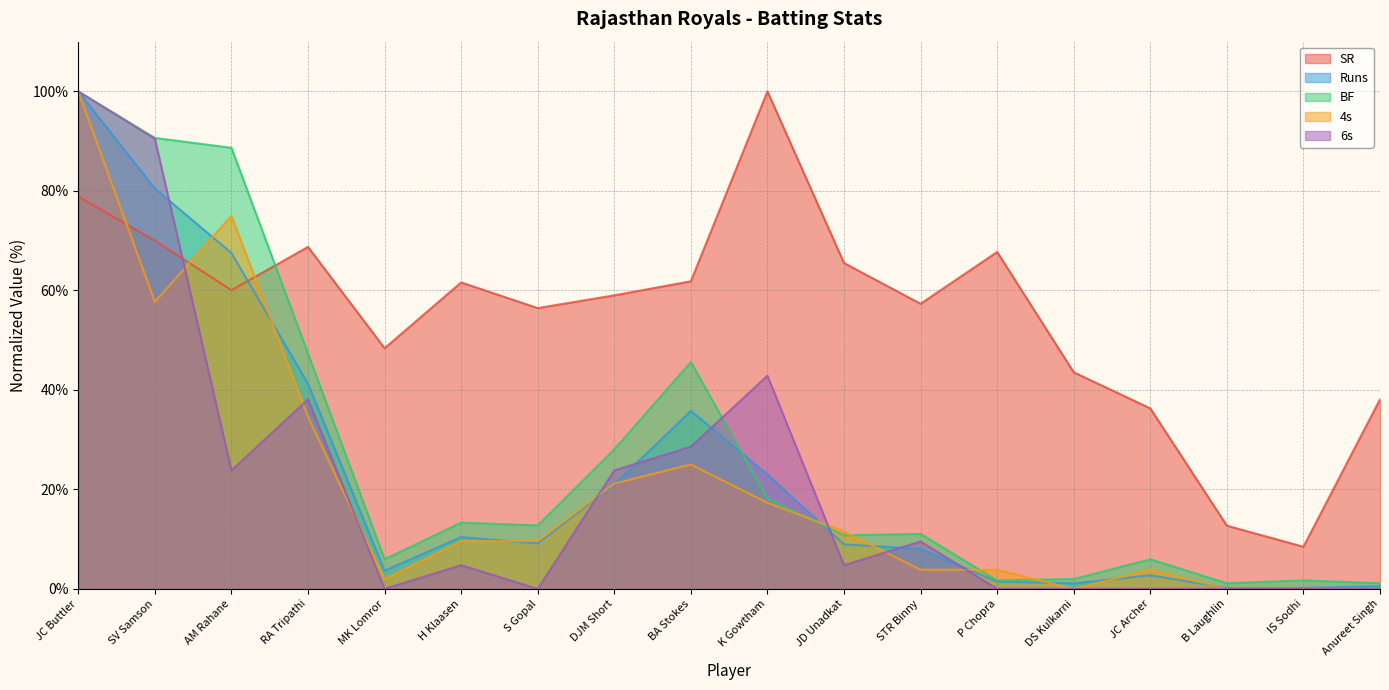

Where do 4s and 6s first cross each other?

SV Samson and AM Rahane